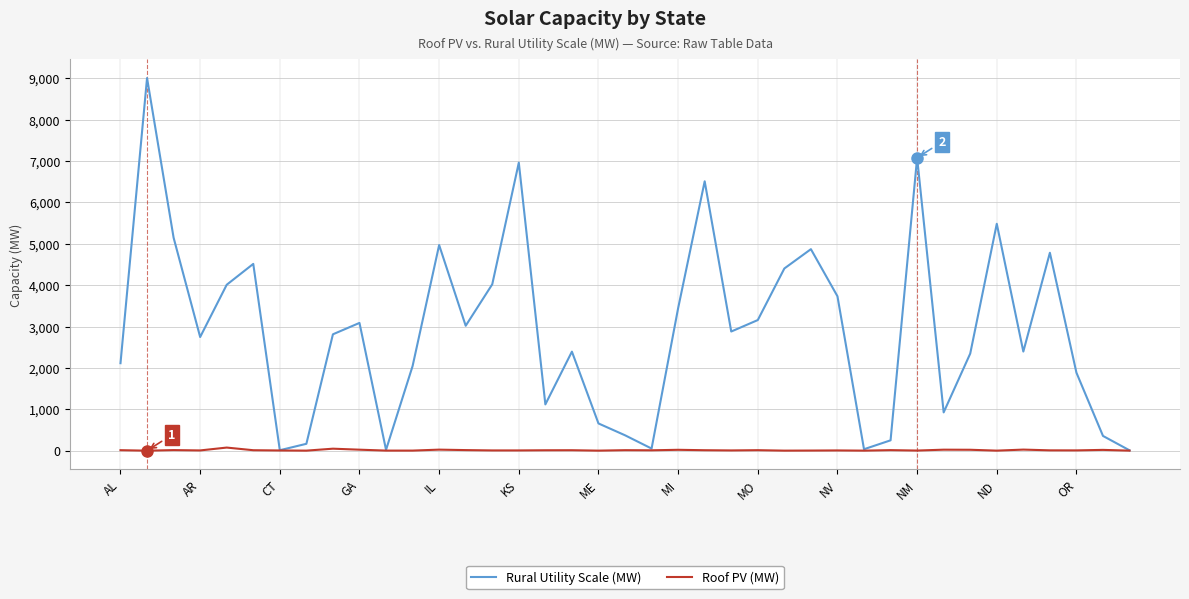

Count the number of categories in the chart.

39